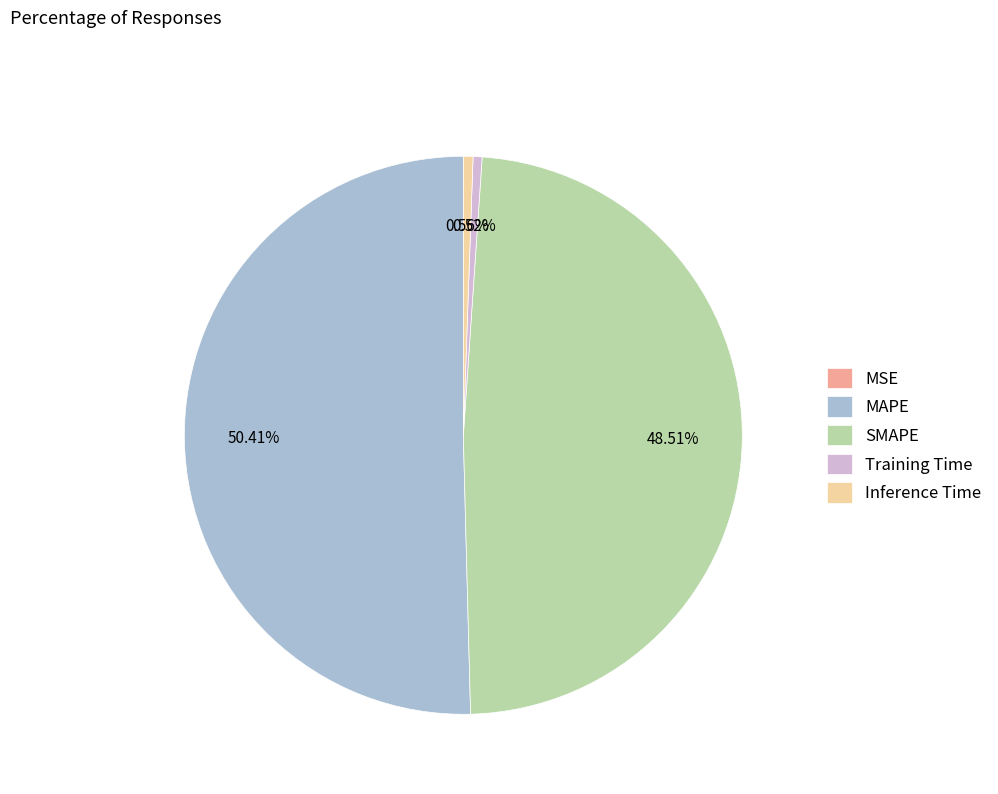

Do Training Time and SMAPE together represent more than half of the pie?

No